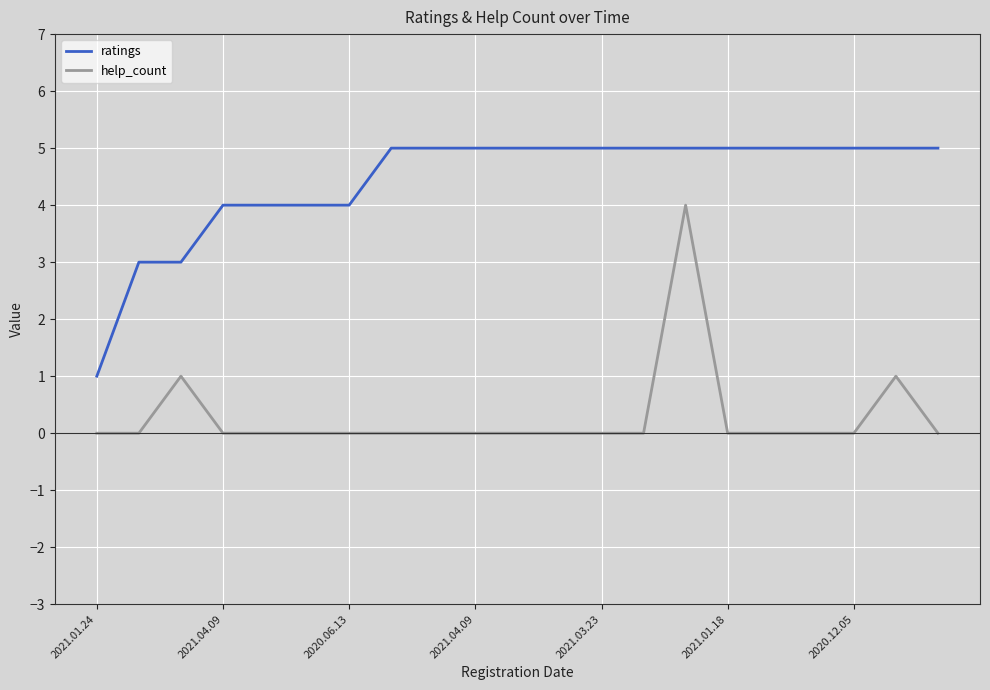

List the series in order of their peak value, highest first.

ratings, help_count